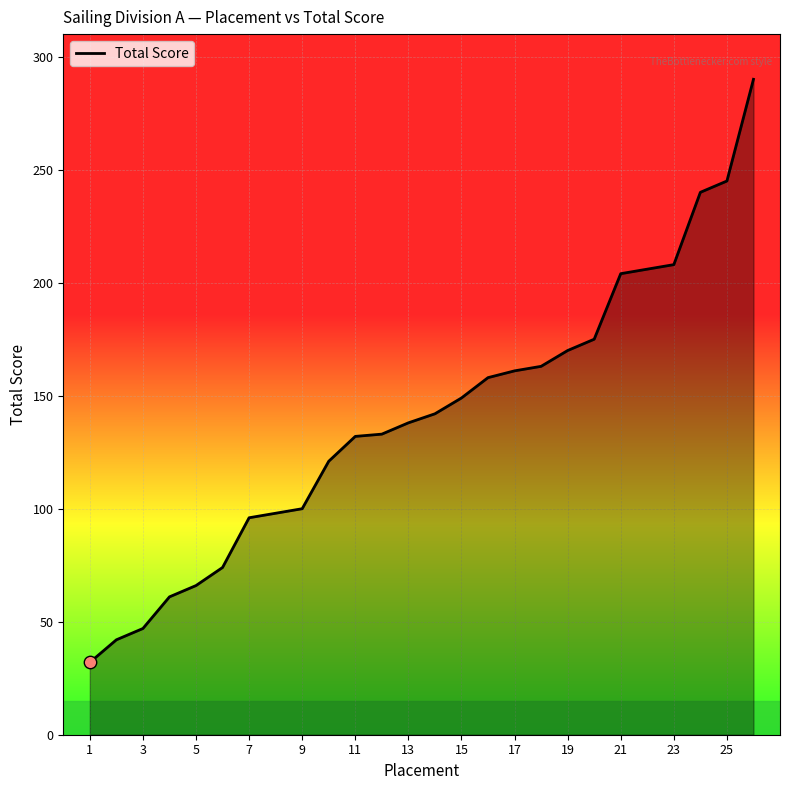

What is the greatest value displayed?

290